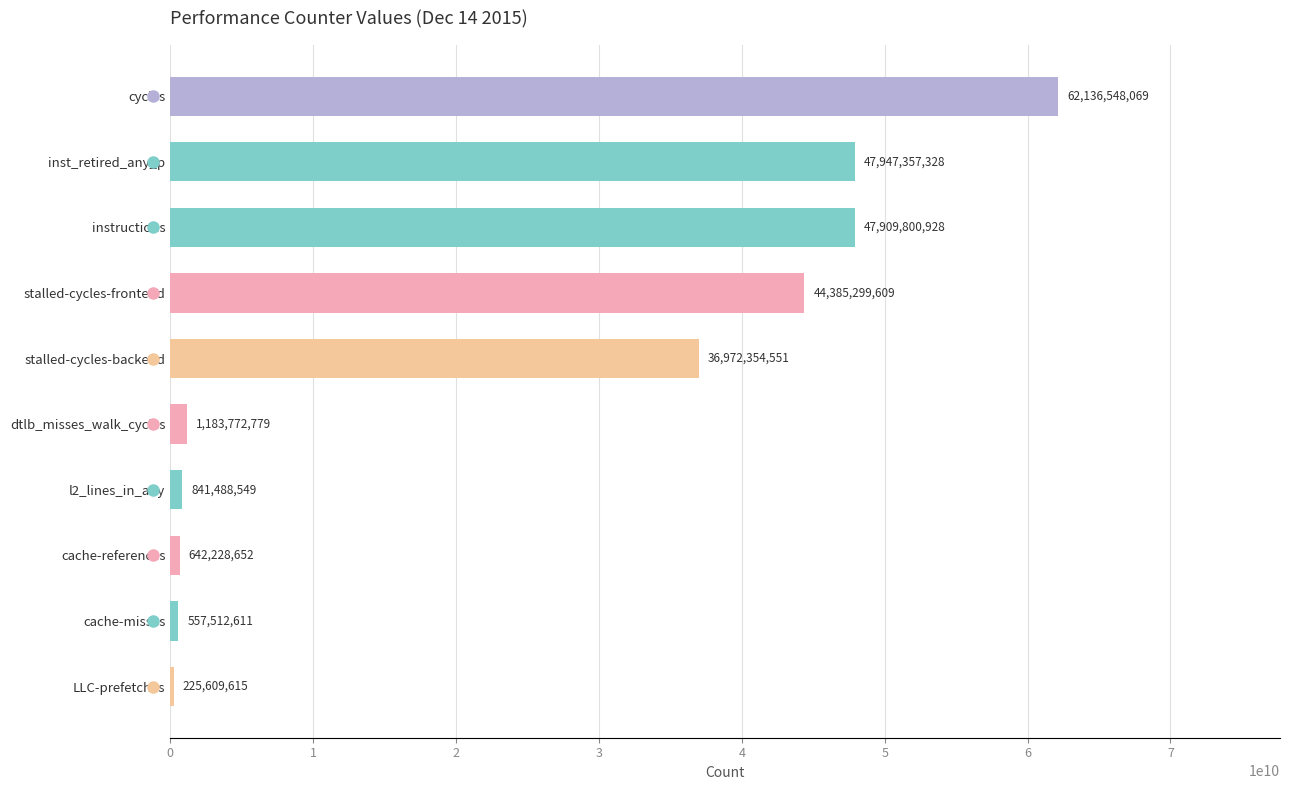

How many data points does each series have?

10